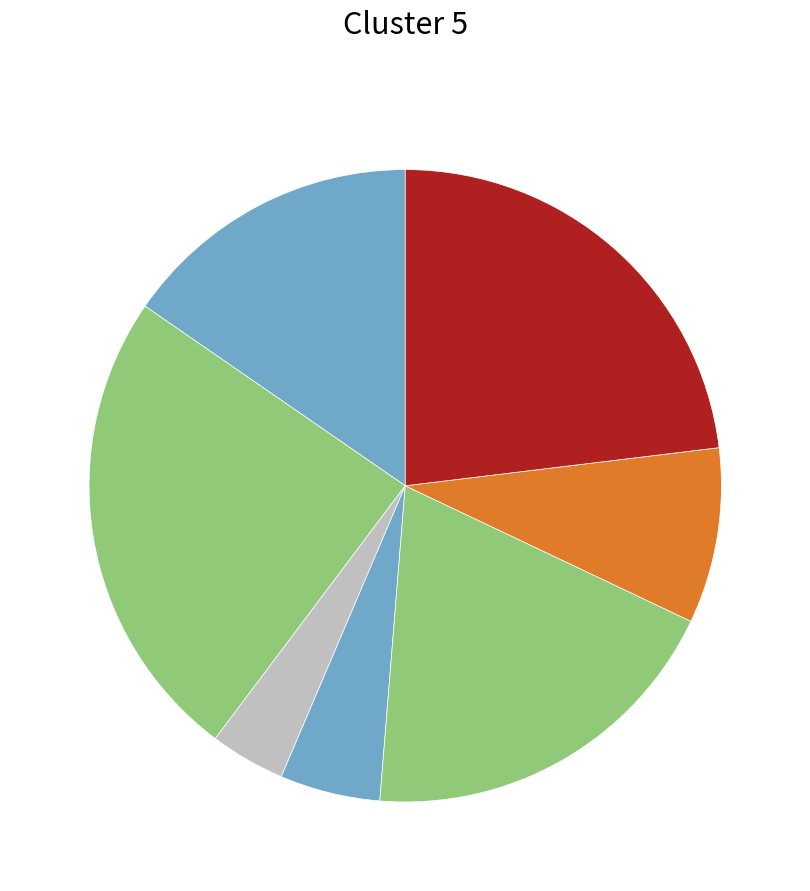

How many slices are in this pie chart?

7